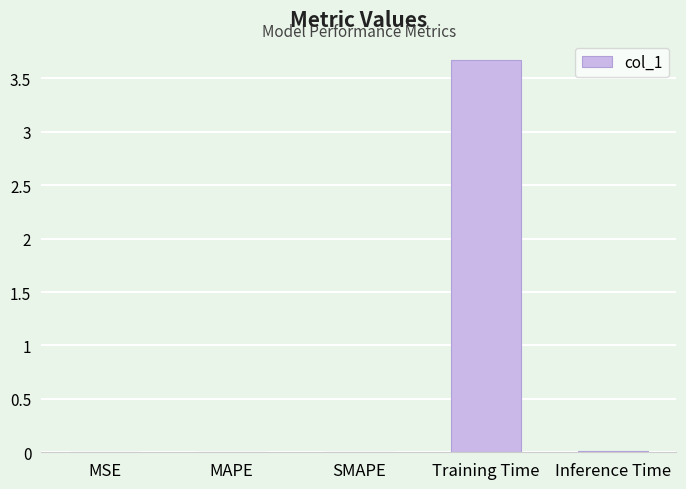

Are the bars horizontal?

No